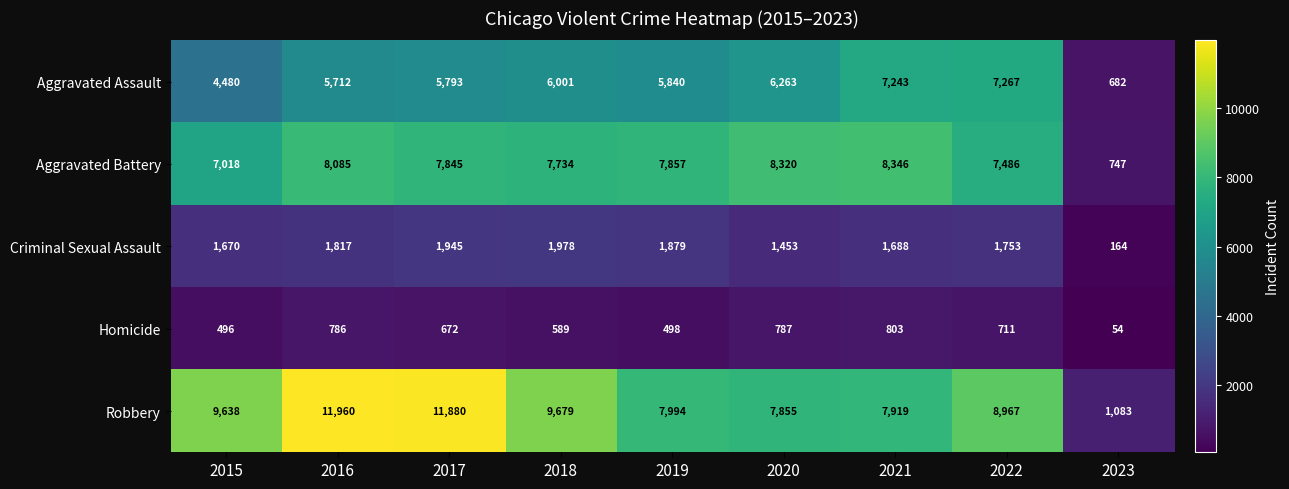

What is the total value across all series at 2020?

24678